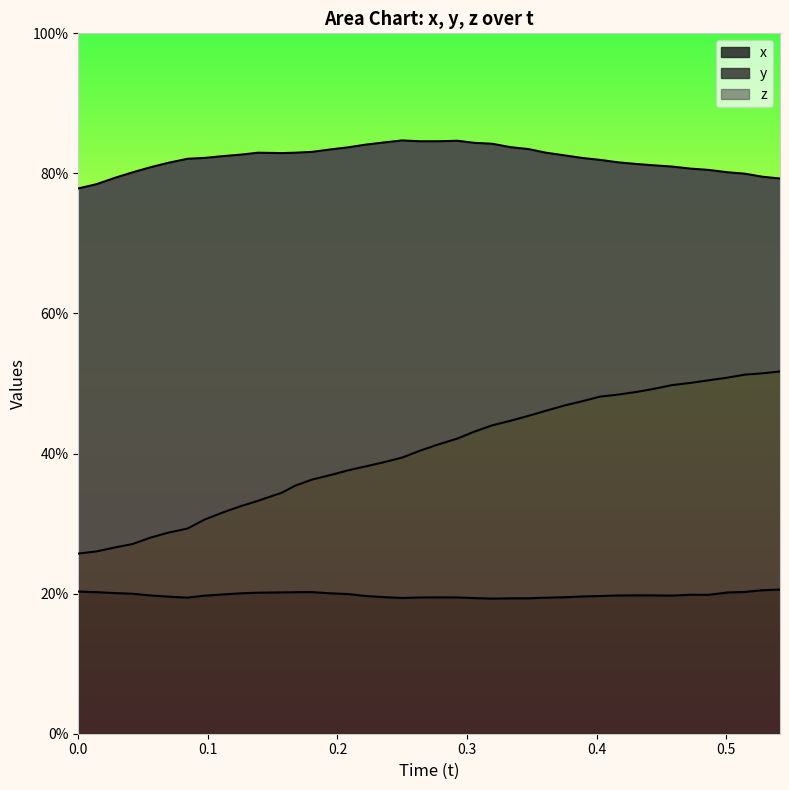

How many interior local valleys does the y series have?

2